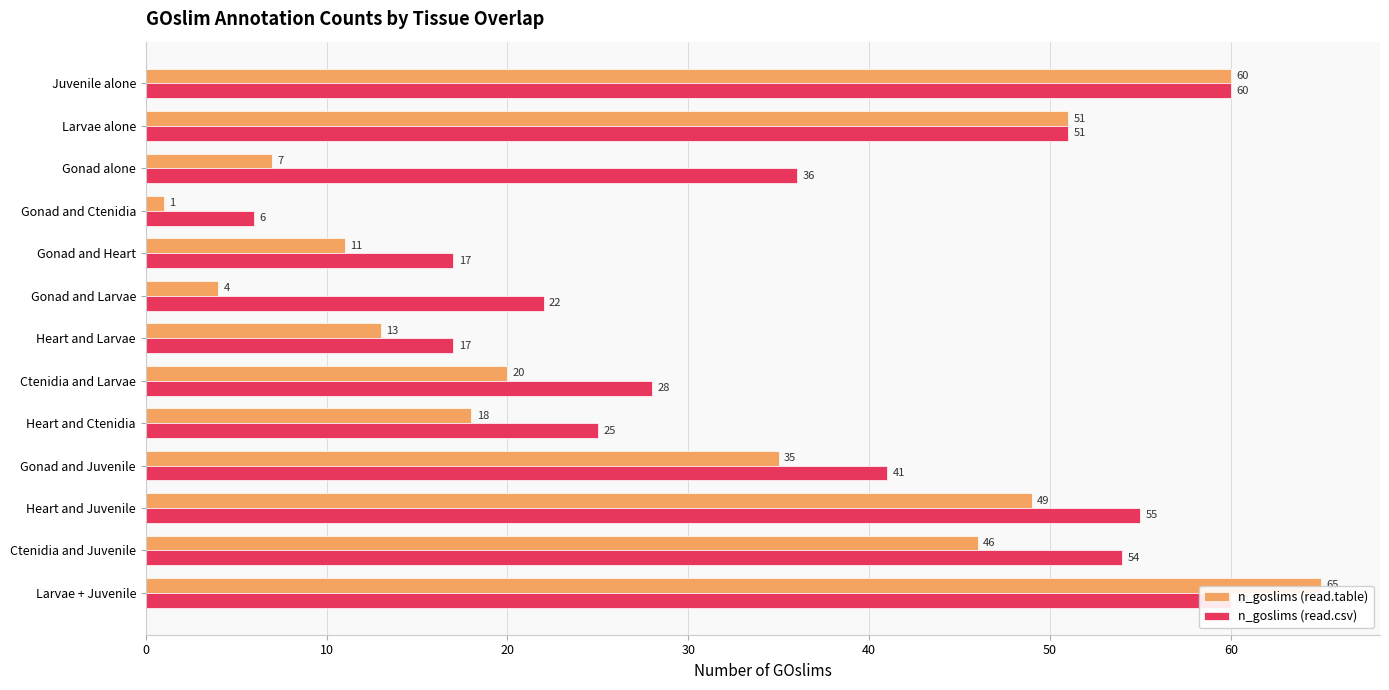

List the series in order of their overall mean, lowest first.

n_goslims (read.table), n_goslims (read.csv)